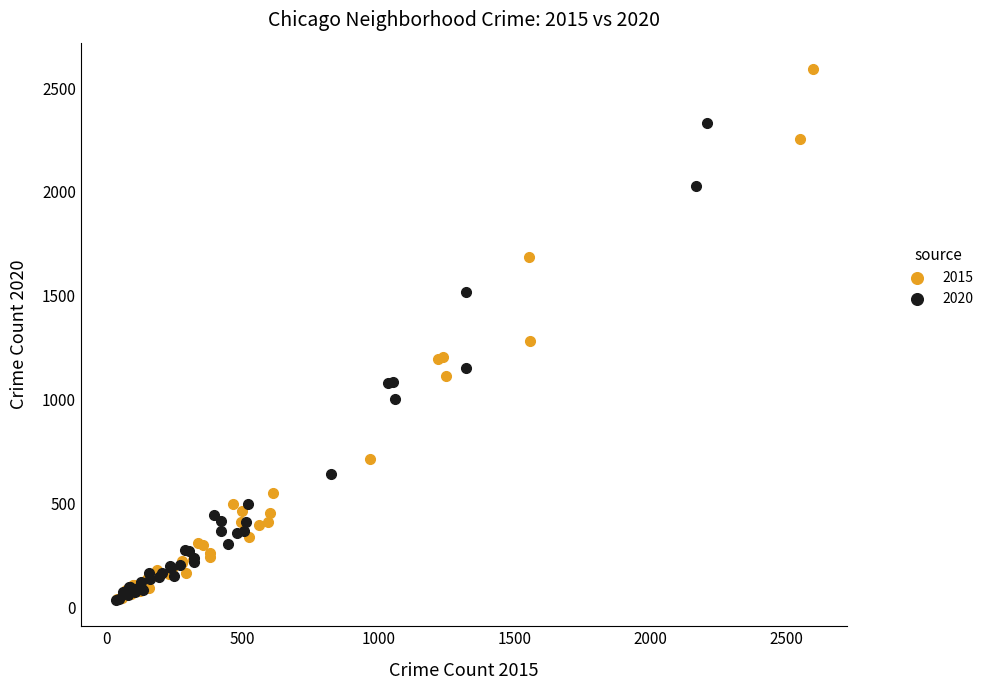

What are all the series names shown in the legend?

2015, 2020